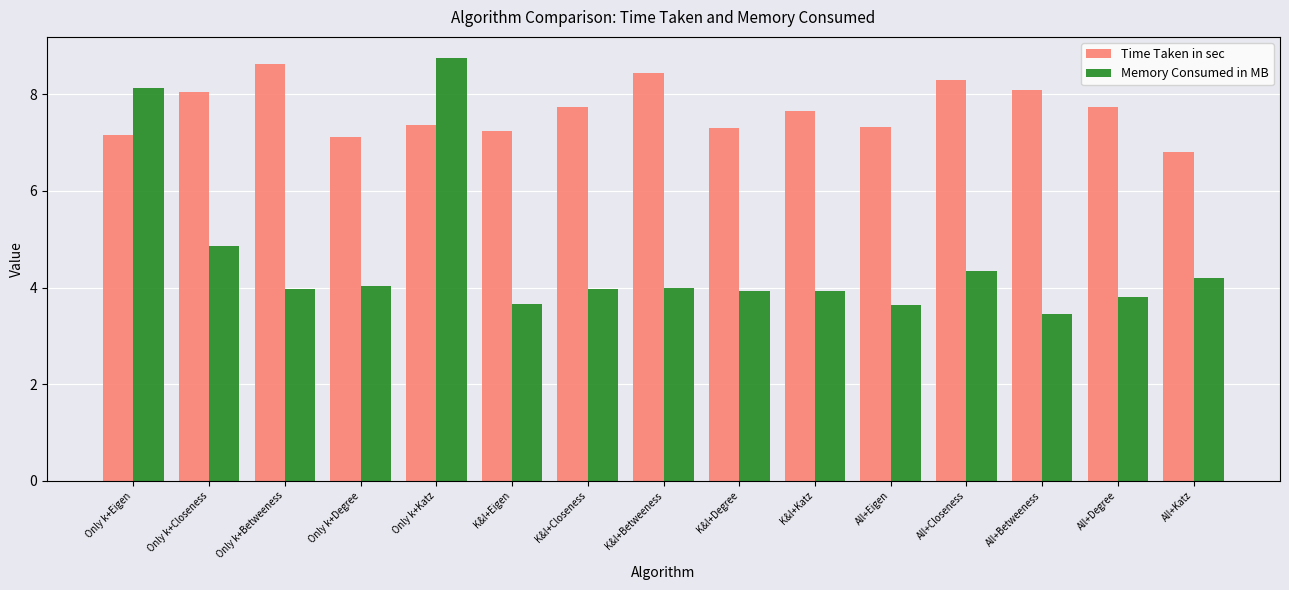

At how many categories does at least one series exceed 5?

15